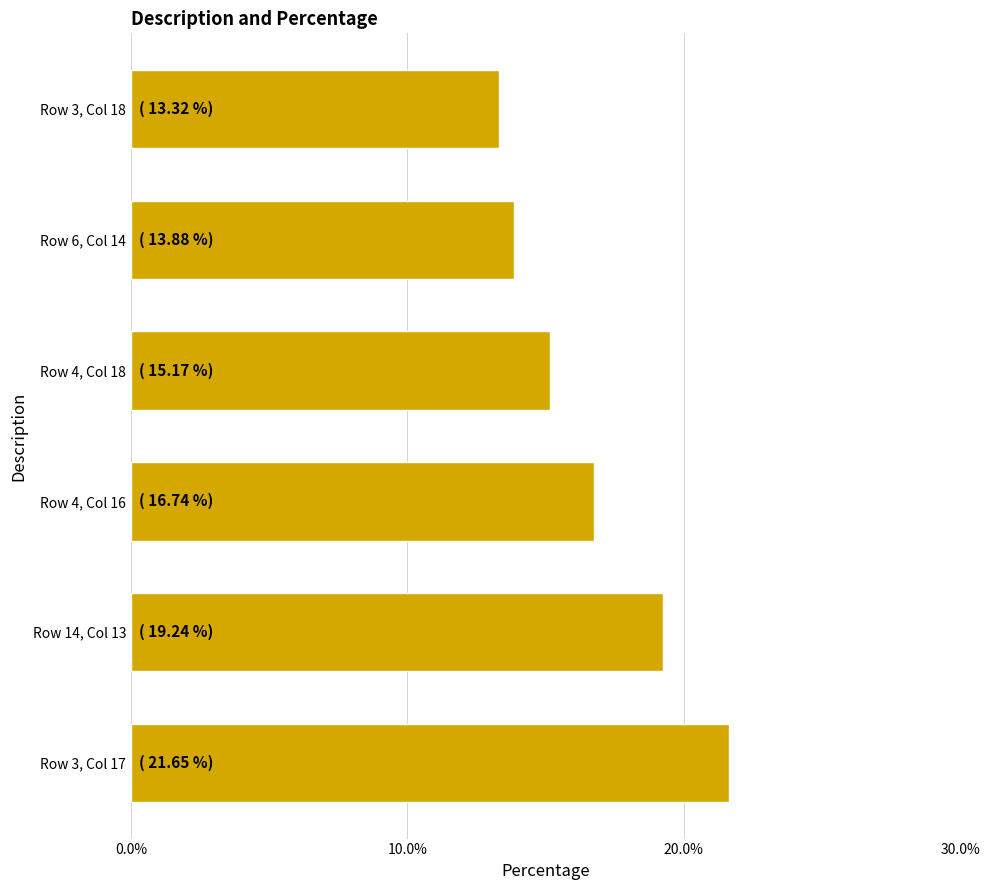

Does the chart contain any negative values?

No